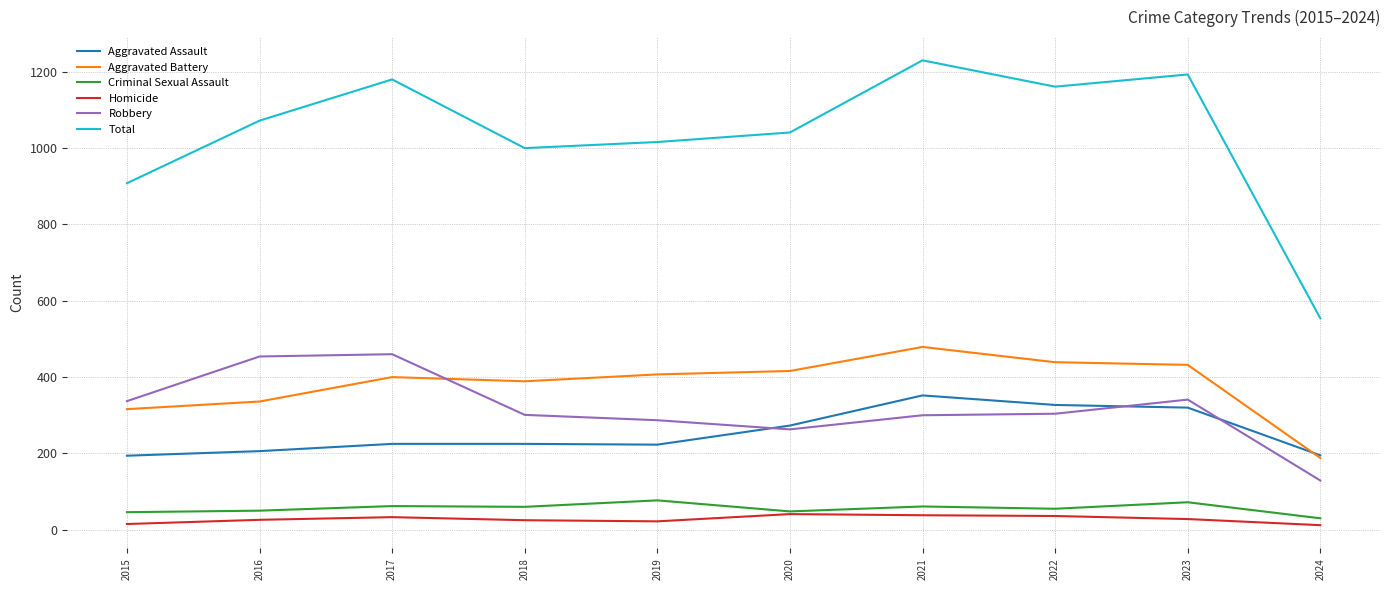

Is it true that Aggravated Battery equals 407 at 2019?

True